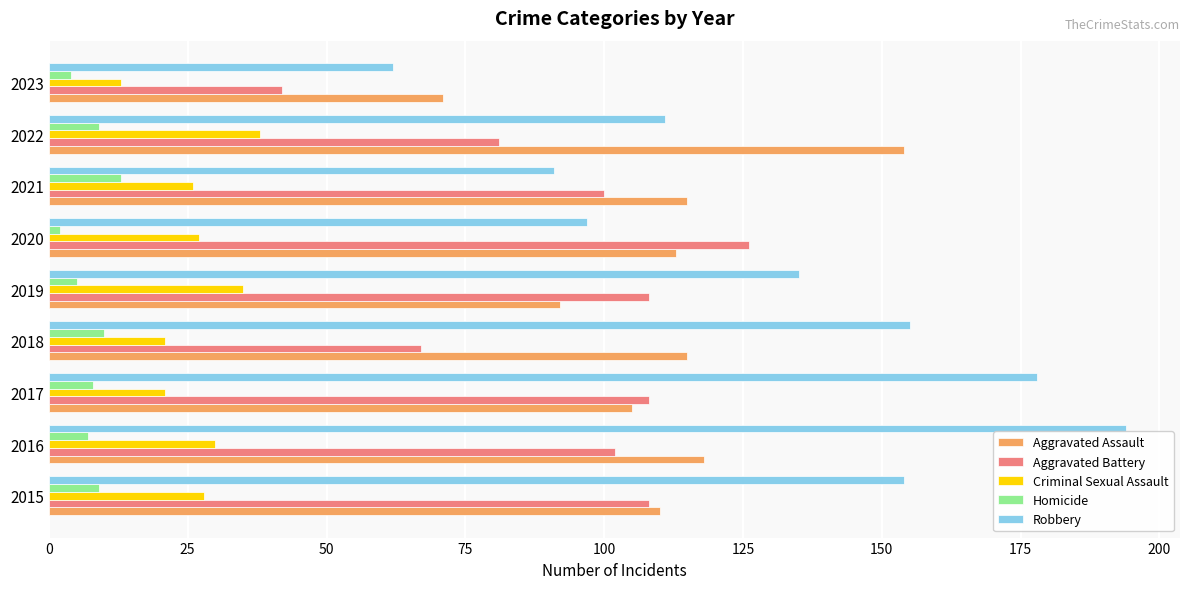

How many values in the Aggravated Battery series are below 102?

4